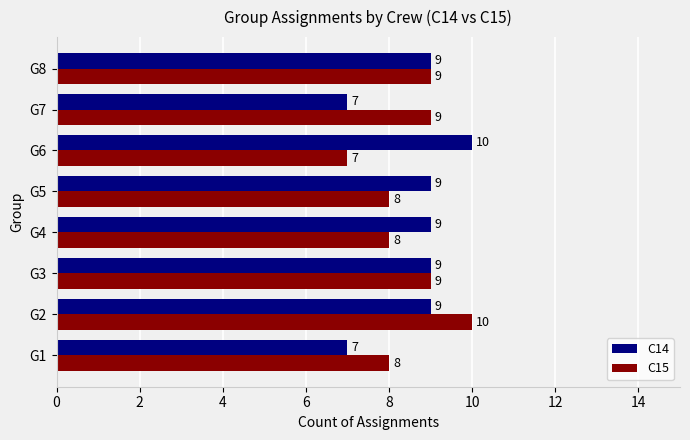

Is it true that C15 equals 17 at G2?

False